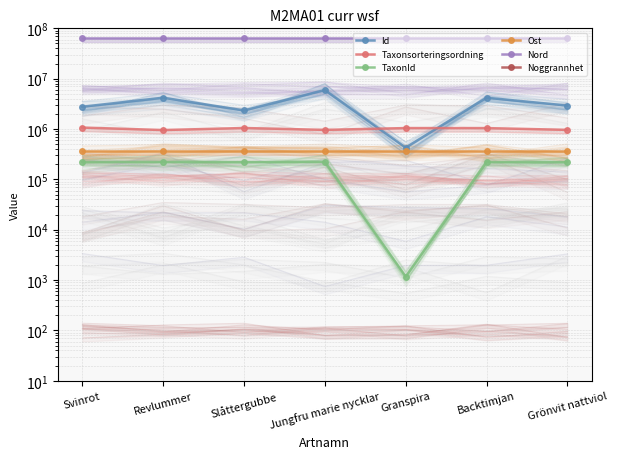

What is the average value of the Ost series?

366025.8